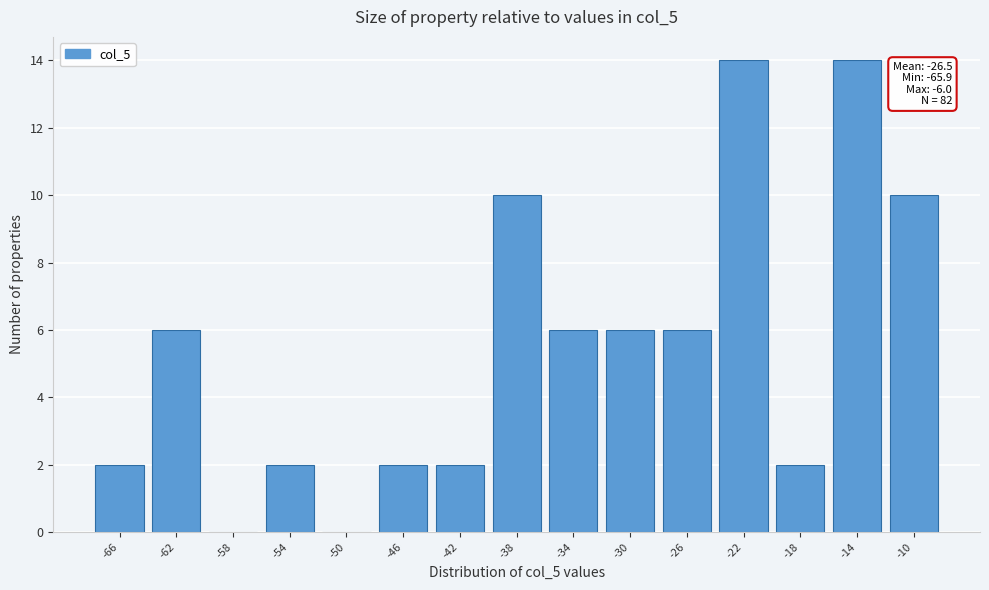

Reading left to right, list all the values displayed in this chart.

-66=2	-62=6	-58=0	-54=2	-50=0	-46=2	-42=2	-38=10	-34=6	-30=6	-26=6	-22=14	-18=2	-14=14	-10=10